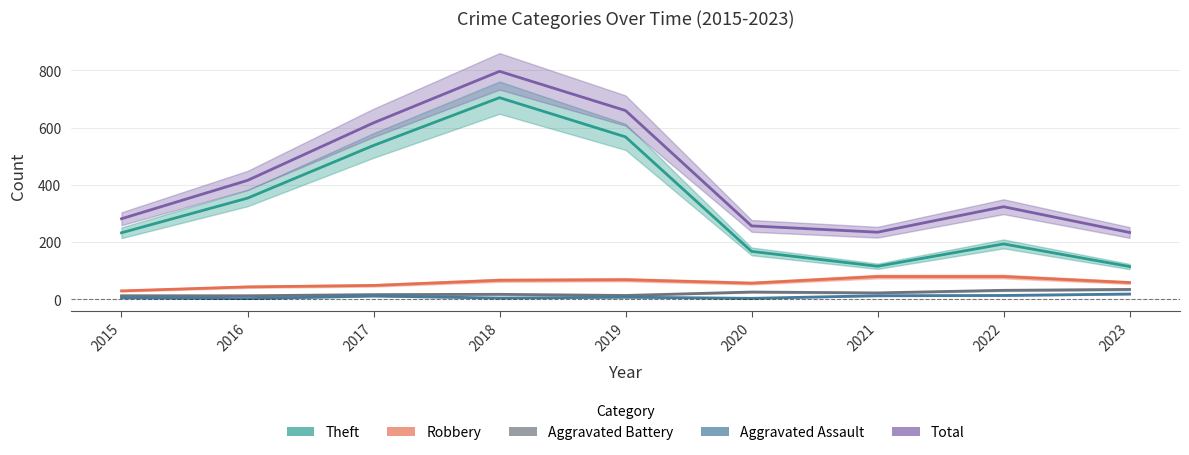

How many lines are shown in the chart?

5